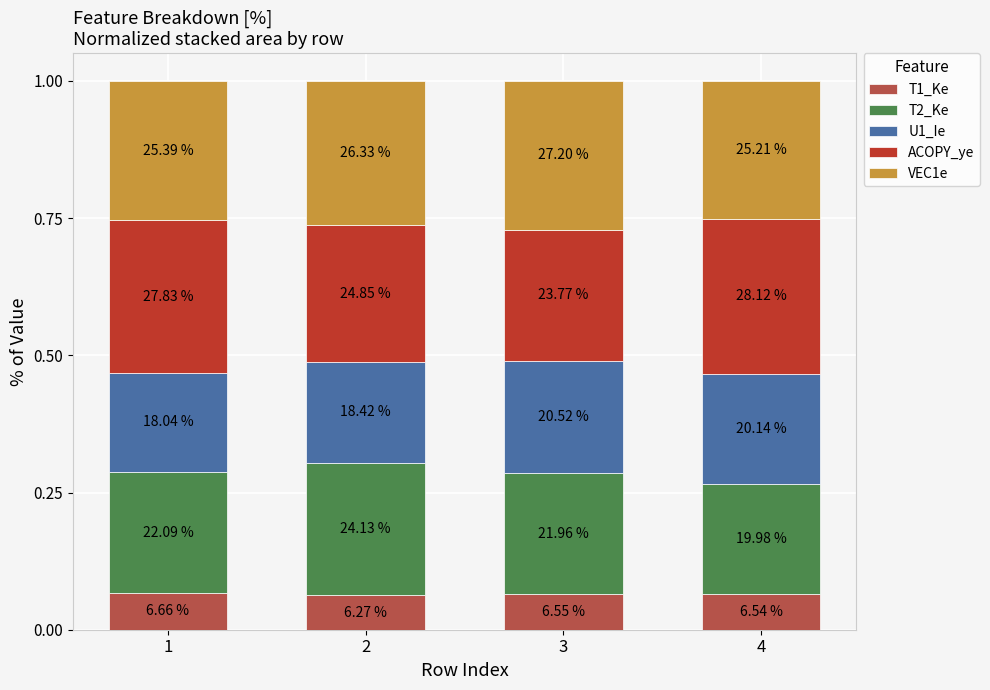

What are all the series names shown in the legend?

T1_Ke, T2_Ke, U1_Ie, ACOPY_ye, VEC1e